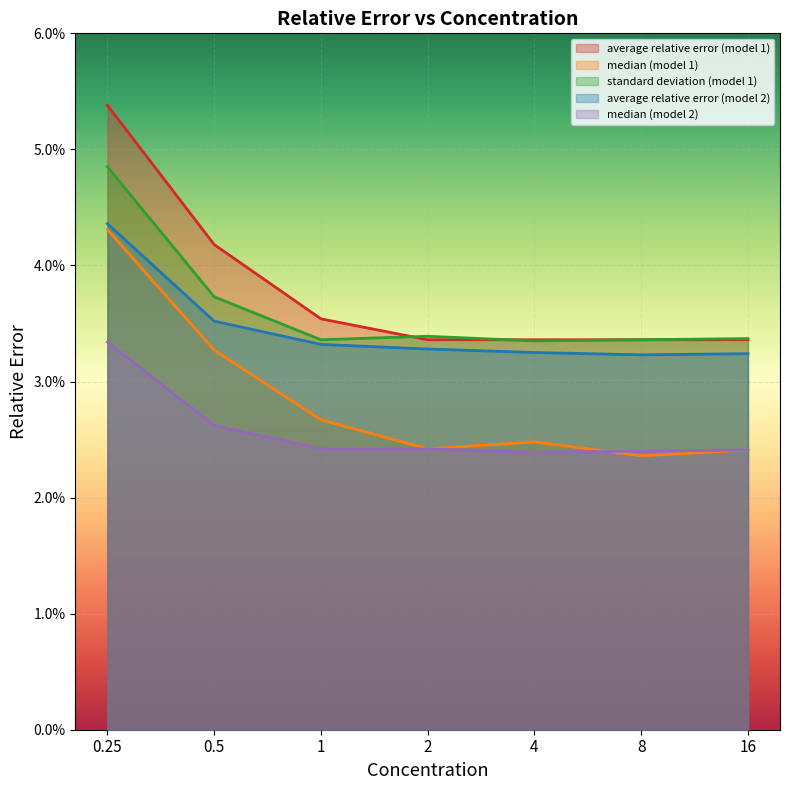

True or false: median (model 2) has a value of 0.0 at 16.

True